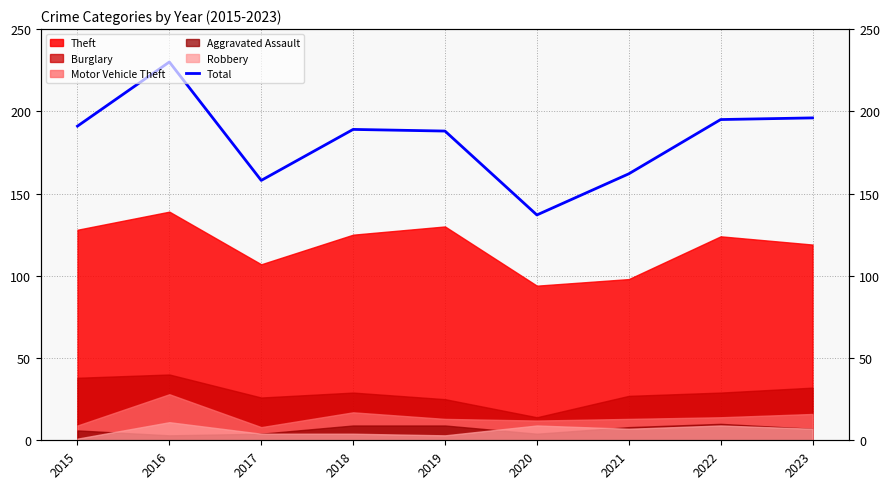

What is the value of the 6th point from the left?

137